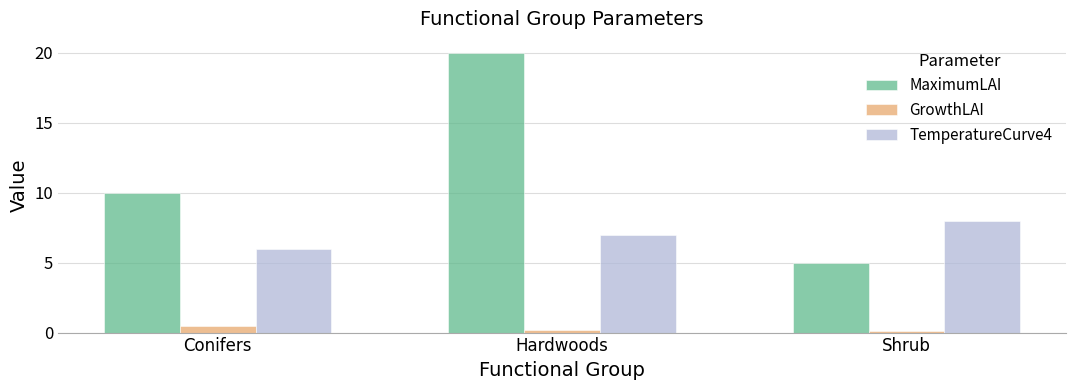

What is the spread (max minus min) of values at Conifers?

9.5